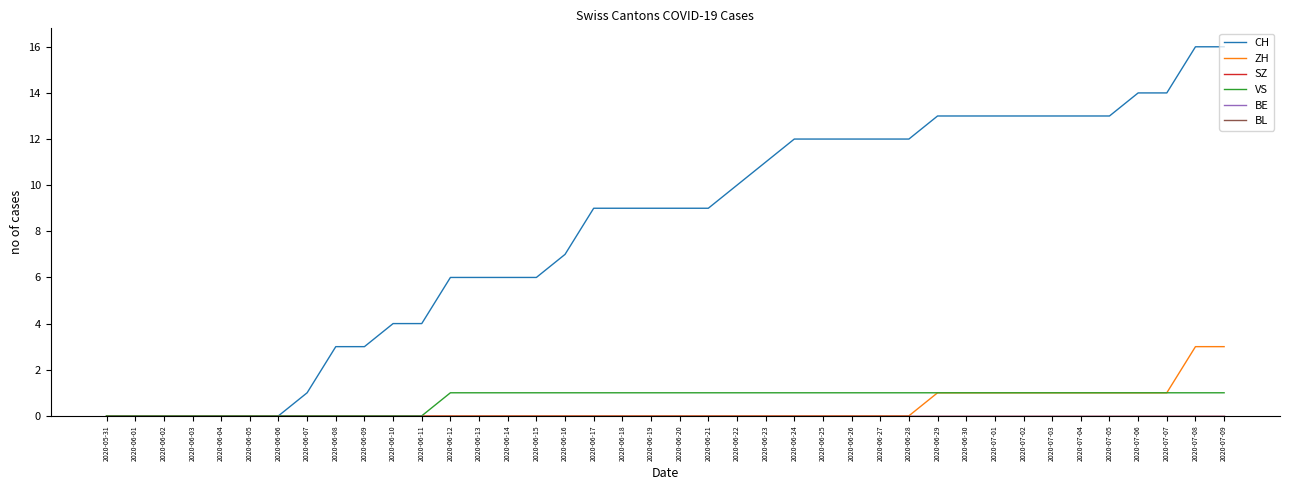

Does the chart have visible grid lines?

No